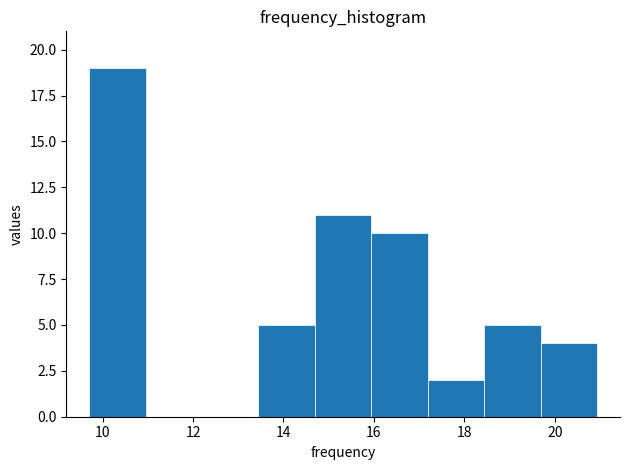

Reading left to right, transcribe this chart: for each bar, give the range it covers on the x-axis and its height. Neither the bar edges nor the heights are printed on the chart, so give them approximately, as read against the axes.

9.8 to 11.0: 19
11.0 to 12.2: 0
12.2 to 13.4: 0
13.4 to 14.6: 5
14.6 to 16.0: 11
16.0 to 17.2: 10
17.2 to 18.4: 2
18.4 to 19.6: 5
19.6 to 21.0: 4